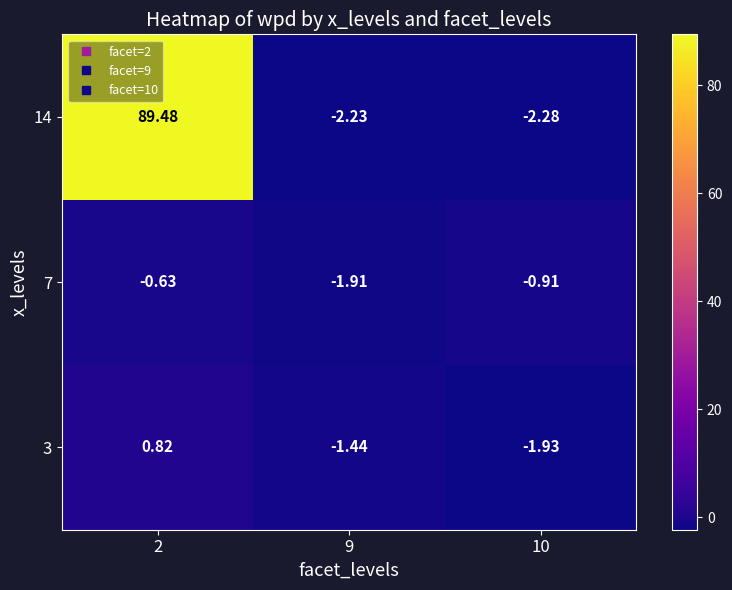

At how many categories does at least one series exceed 31?

1